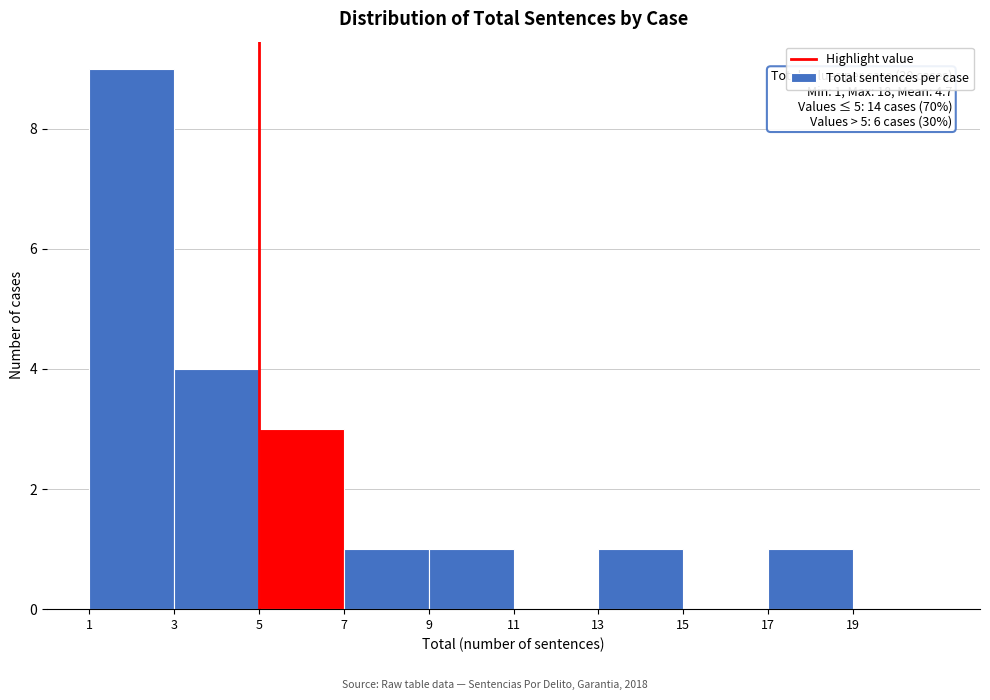

Which range on the x-axis has the tallest bar?

1 to 3